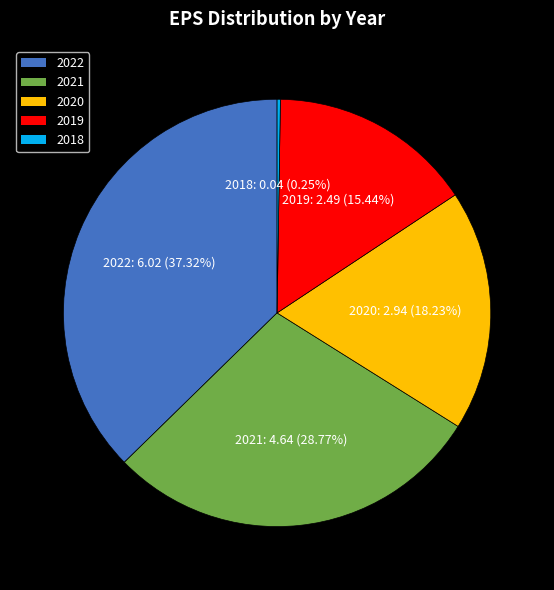

What percentage is the 2020 slice, to the nearest percent?

18%